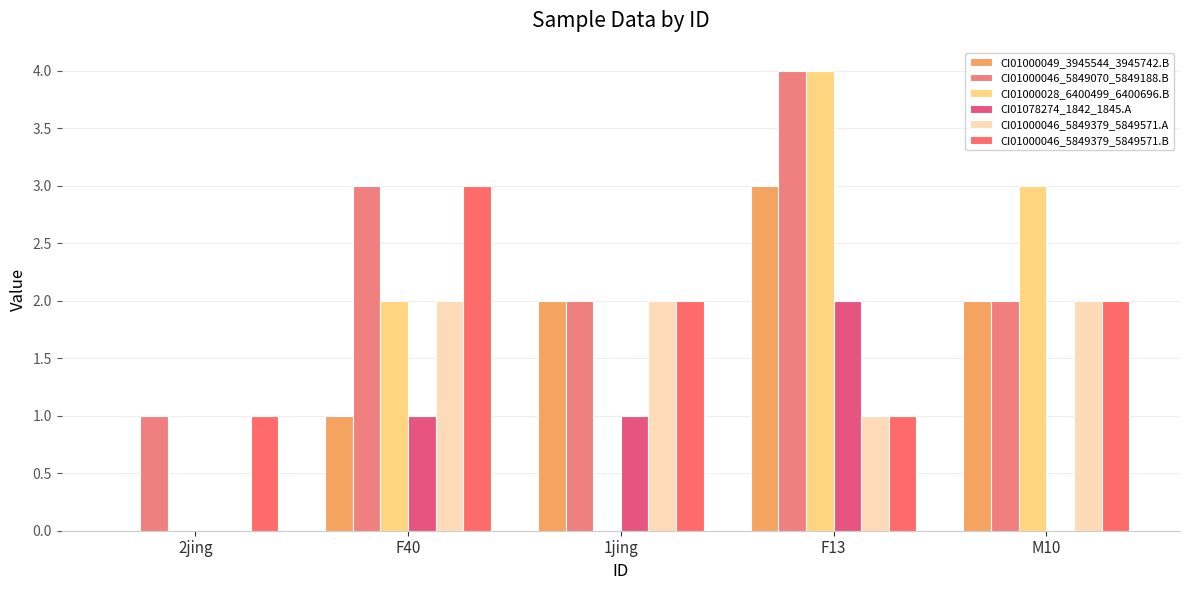

Which series changed the most between 2jing and M10?

CI01000028_6400499_6400696.B